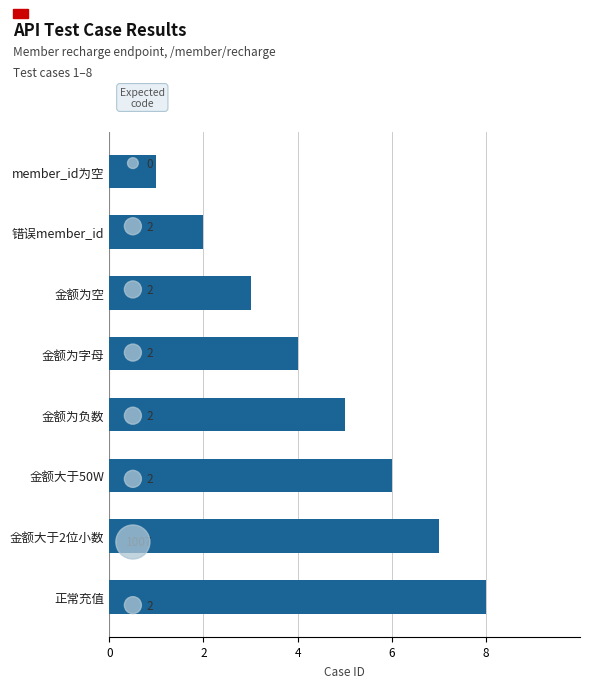

At how many categories does at least one series exceed 7?

1